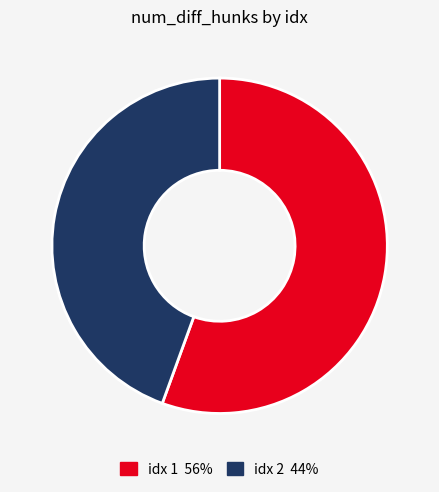

Is there any slice that represents more than half of the pie?

Yes